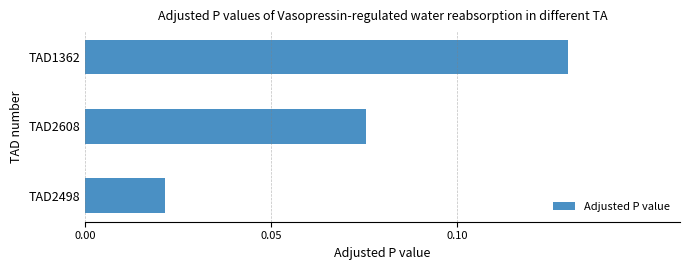

Count the number of data series in this chart.

1